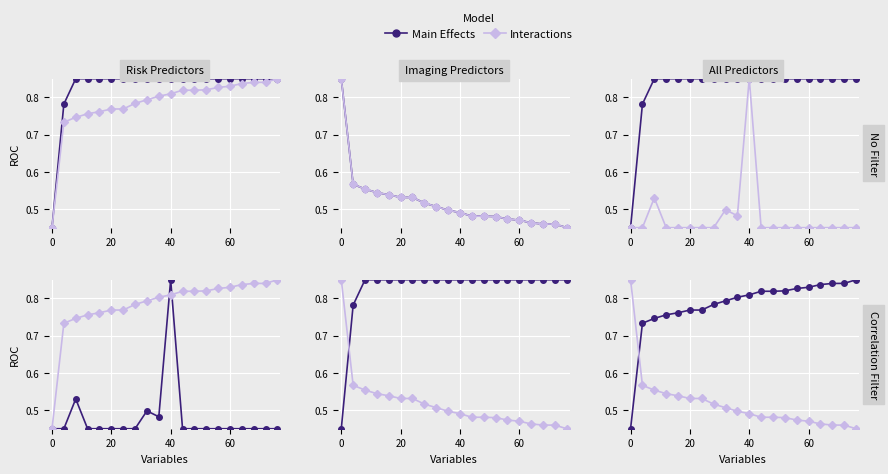

Rank the series by their average value, from lowest to highest.

Interactions, Main Effects